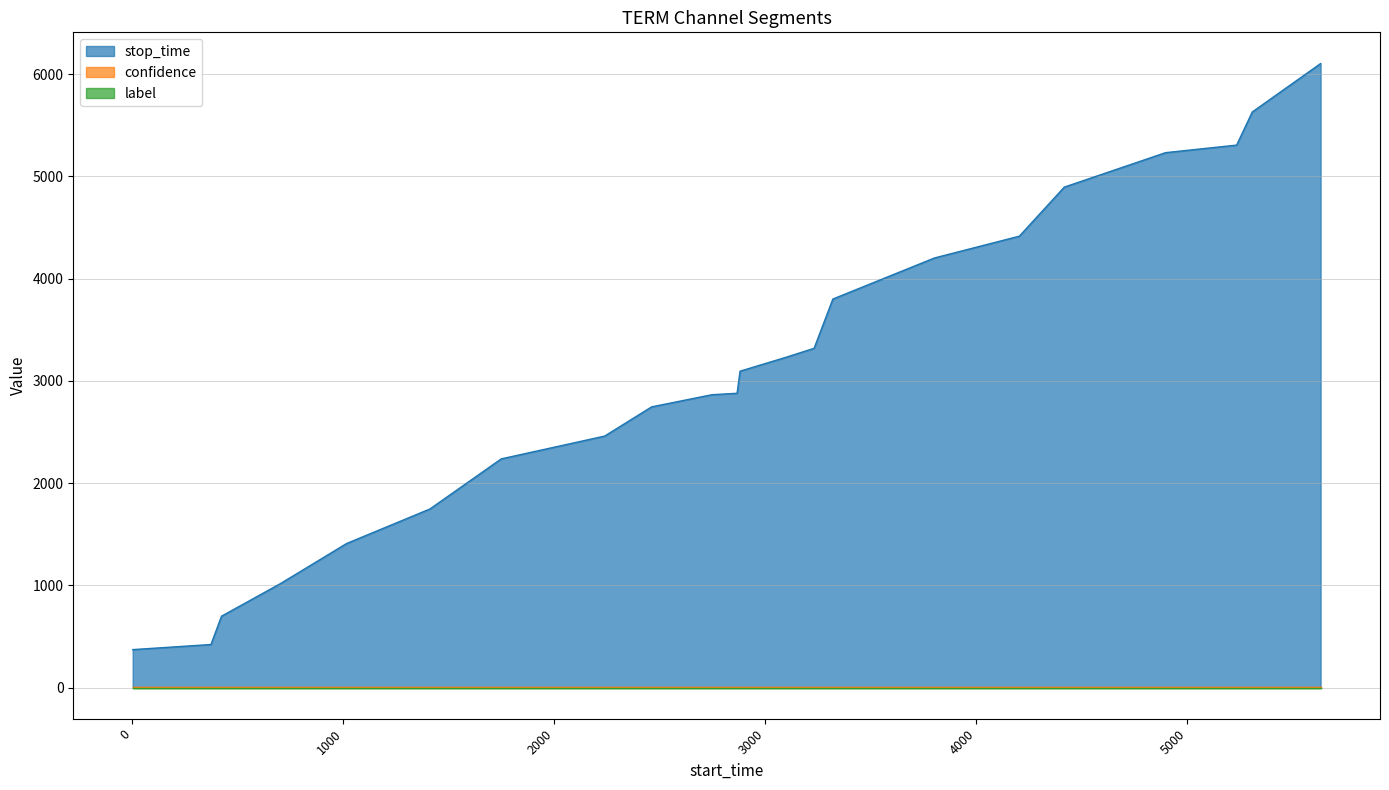

True or false: confidence and stop_time intersect in this chart.

False